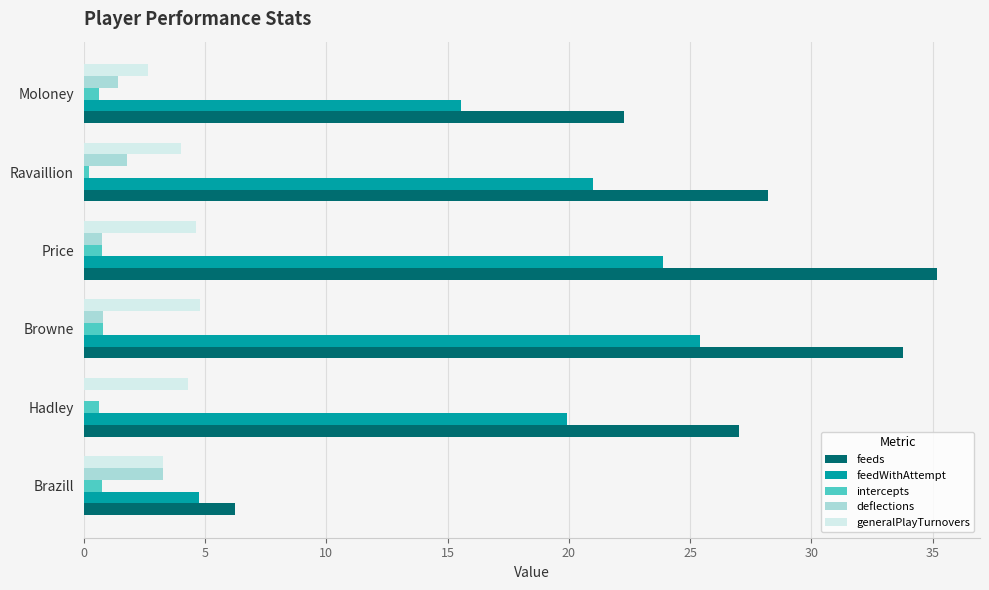

What is the sum of all feeds values?

152.7